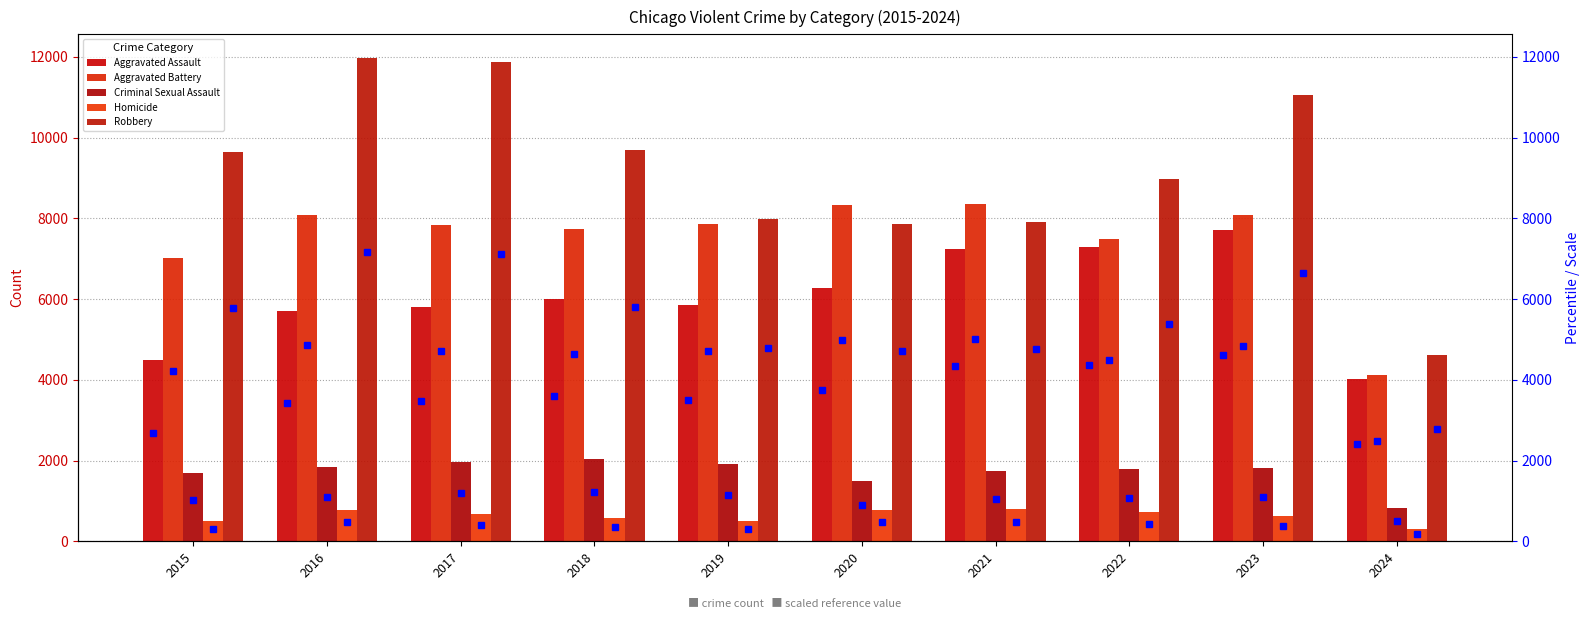

What is the sum of all Aggravated Battery values?

74903